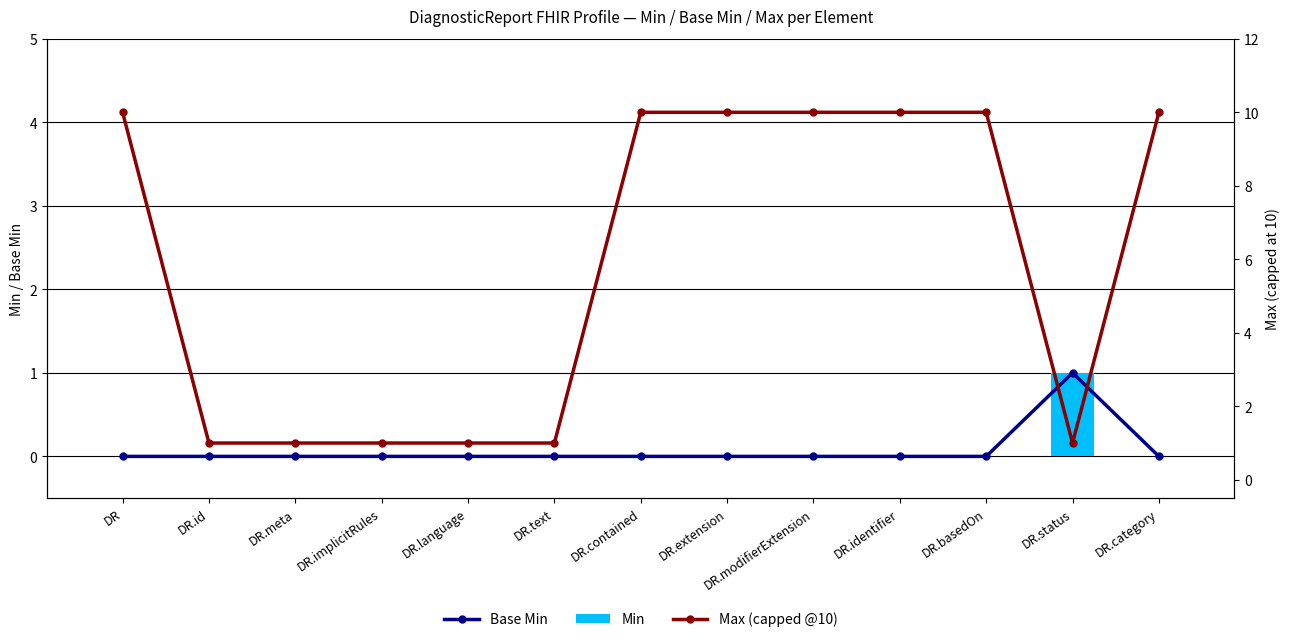

What is the total value across all series at DR.modifierExtension?

10